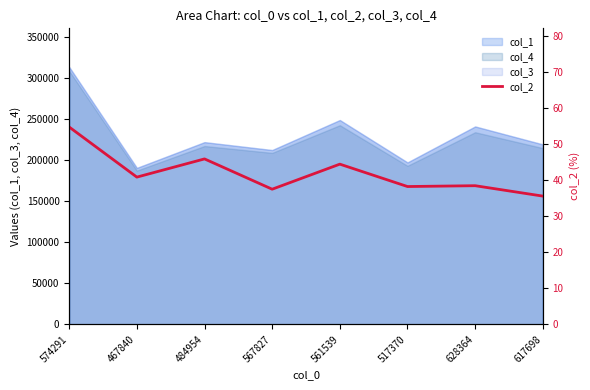

How many interior local valleys (lower than both neighbors) does the data have?

3